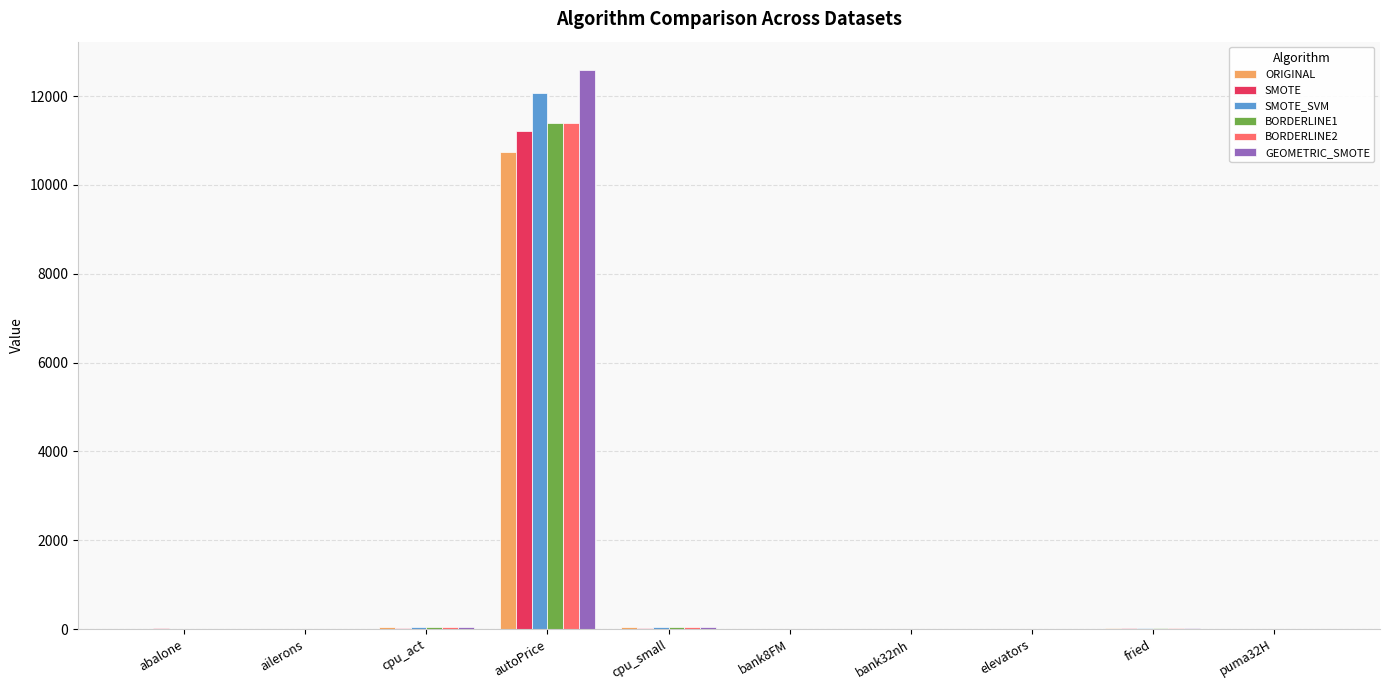

At which category is the sum across all series the highest?

autoPrice